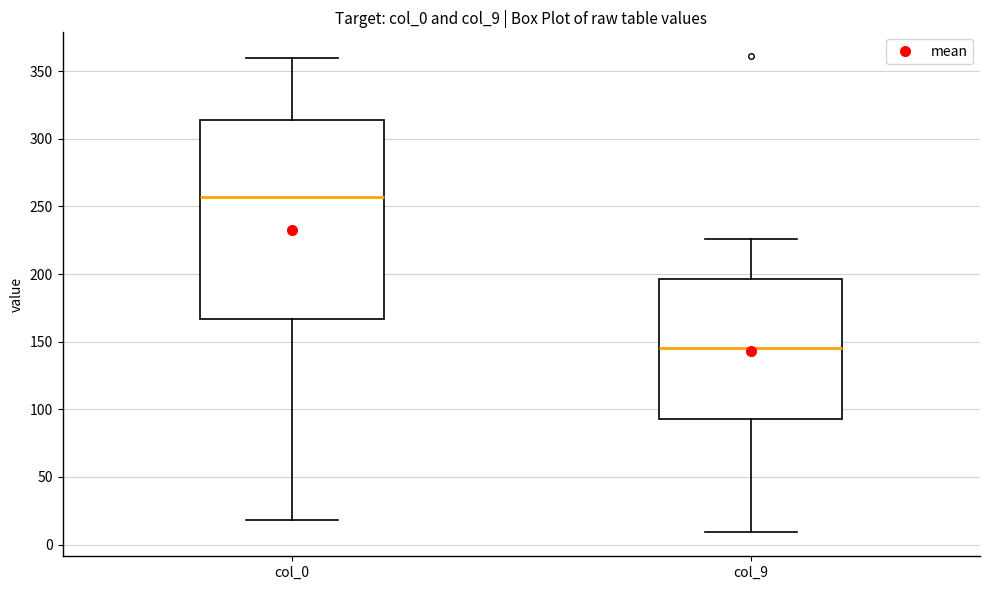

Which box is the tallest, from its lower edge to its upper edge?

col_0